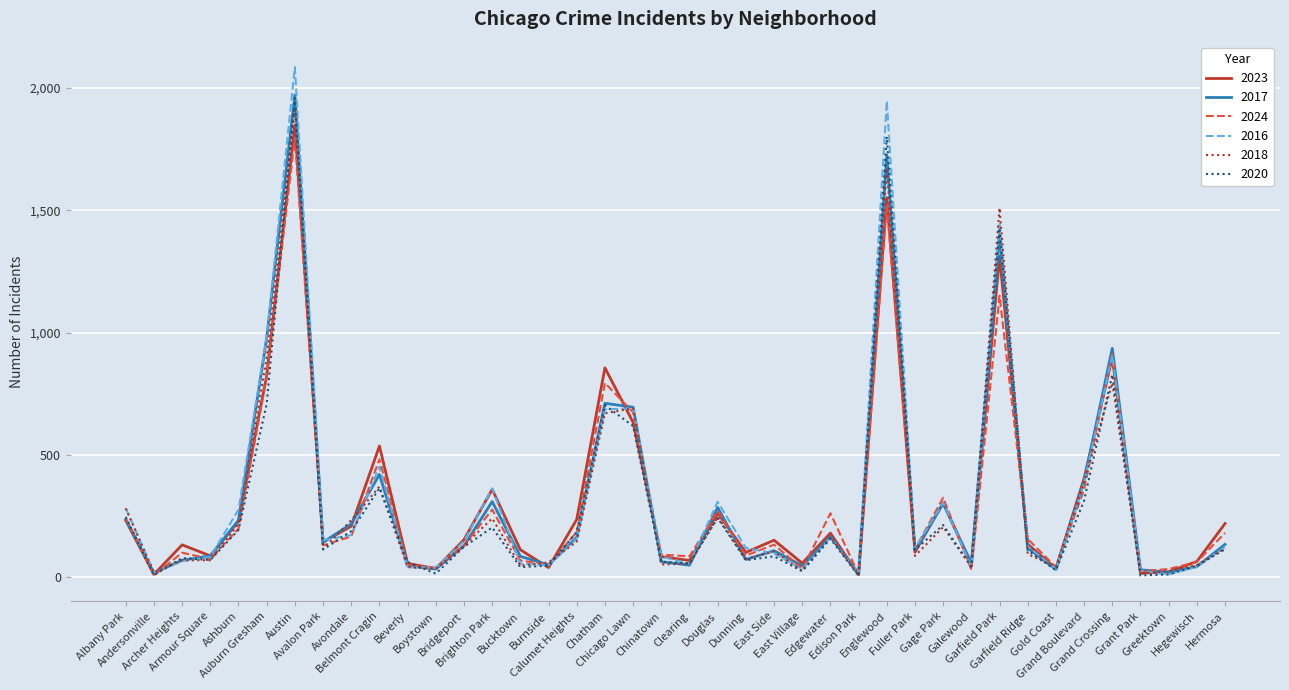

What is the difference between the 2020 values at Bridgeport and Ashburn?

69